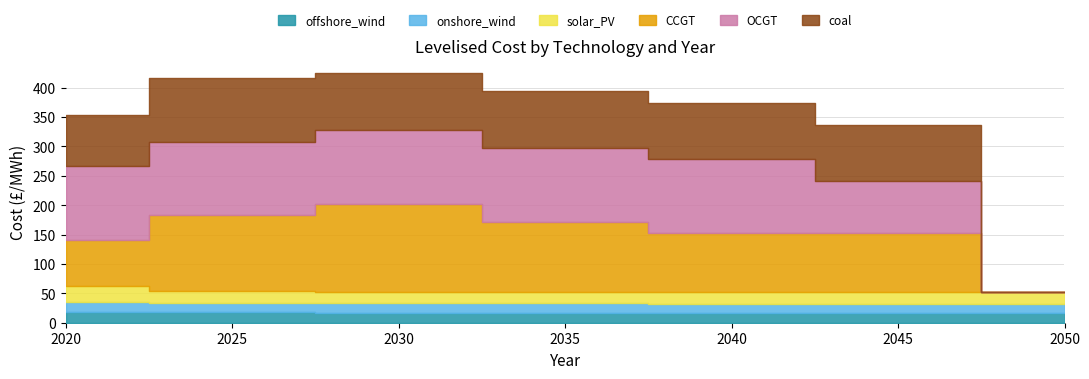

What is the difference between the maximum and minimum values in the solar_PV series?

7.8